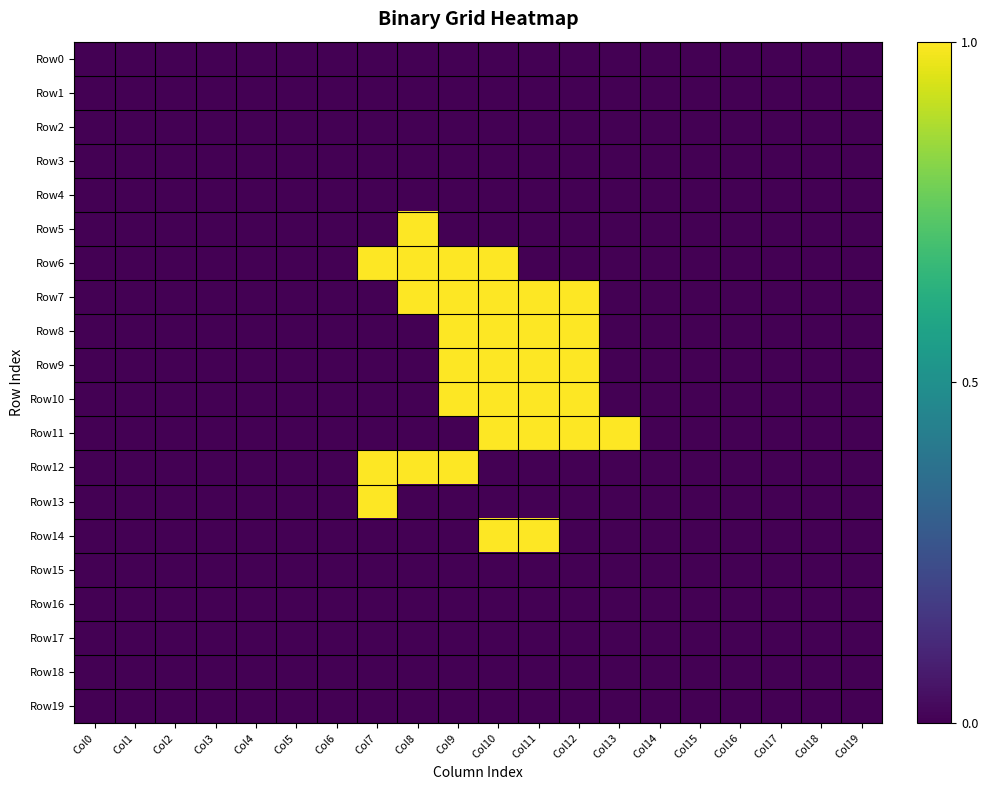

At which category is the sum across all series the highest?

Col10